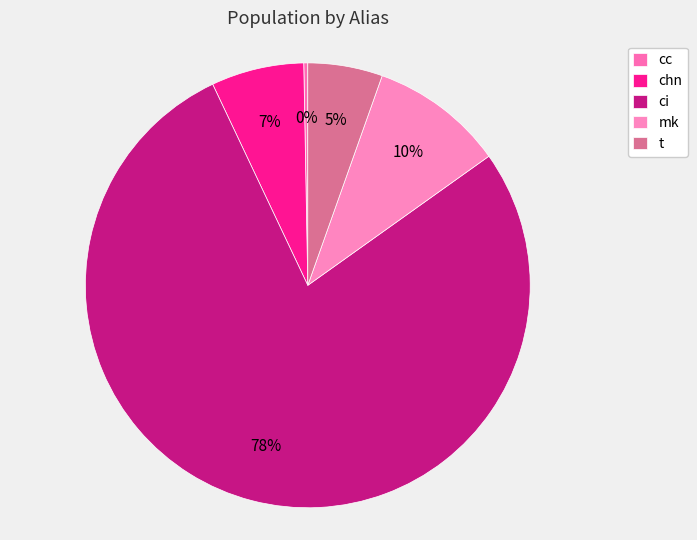

To the nearest percent, what is the average slice percentage?

20%